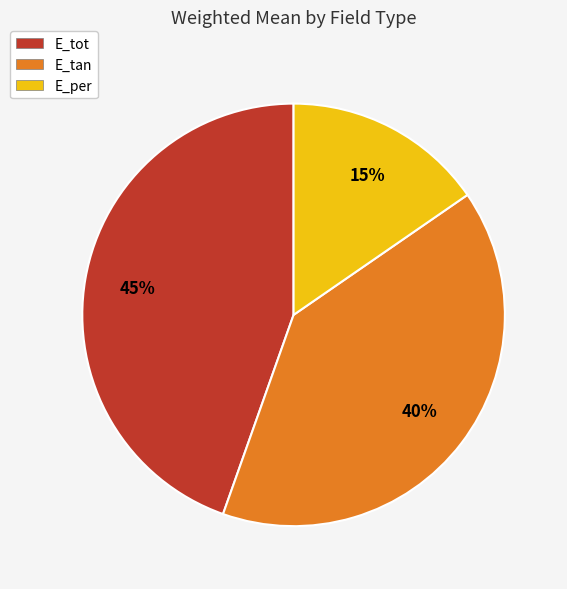

How many slices are in this pie chart?

3